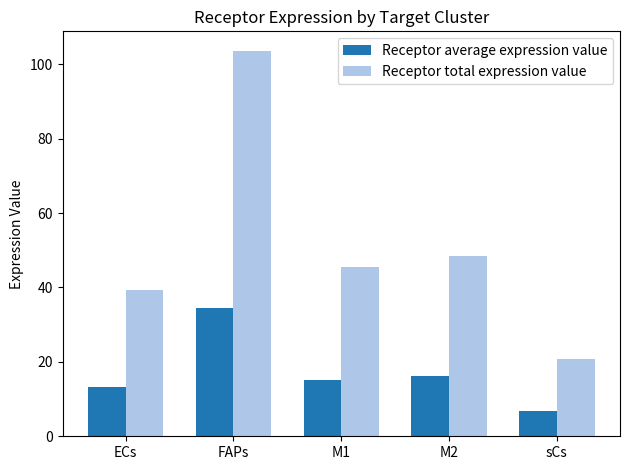

Reading left to right, extract all data points from this chart.

Receptor average expression value: 13.1	34.5	15.1	16.2	6.9
Receptor total expression value: 39.4	103.6	45.4	48.5	20.7